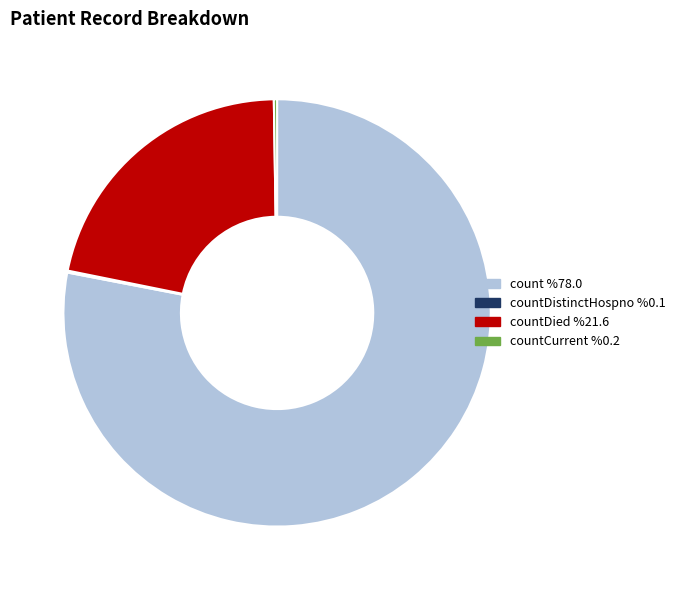

Is there any slice that represents more than half of the pie?

Yes